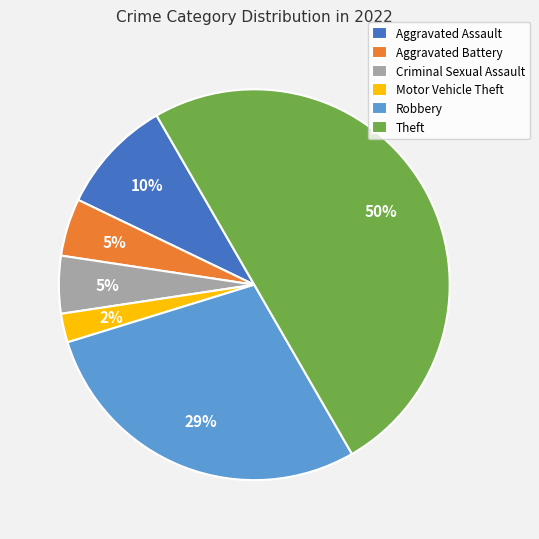

Which category has the smallest portion of the pie?

Motor Vehicle Theft